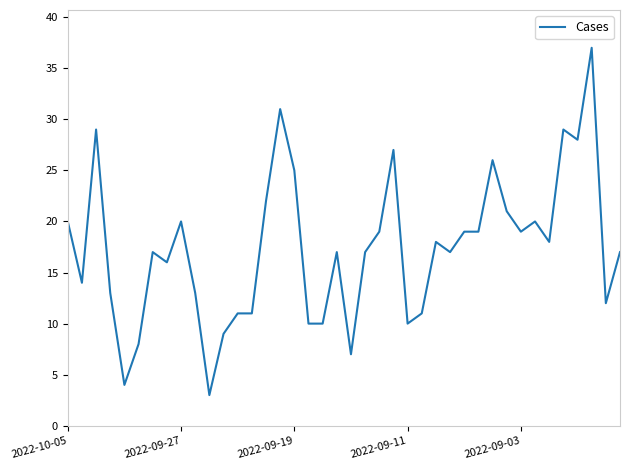

What is the difference between the maximum and minimum values?

34